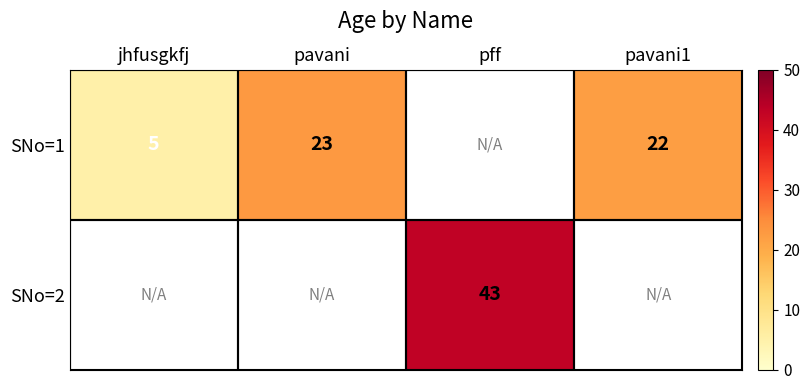

What is the sum of the SNo=1 values at pavani and jhfusgkfj?

28